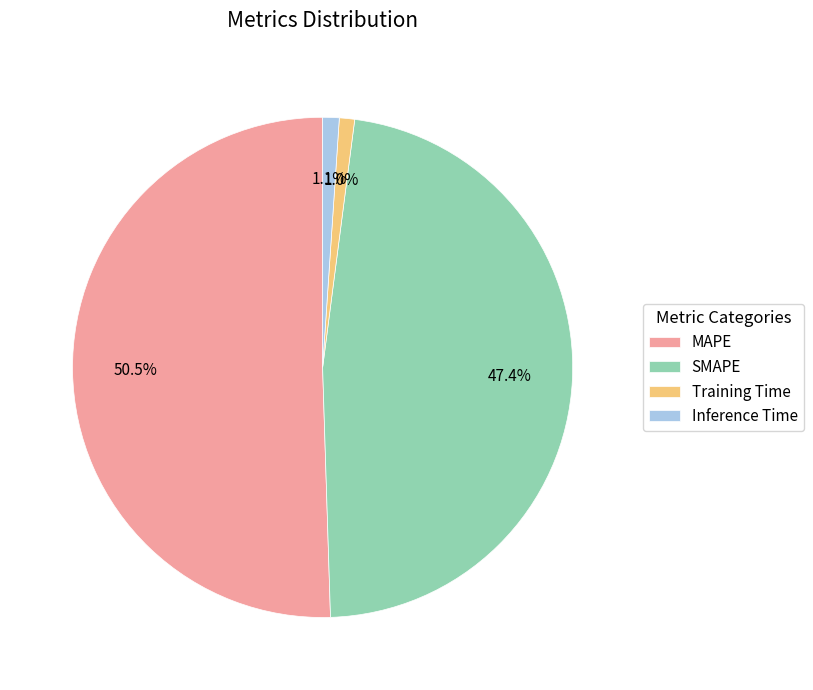

How many slices are in this pie chart?

4